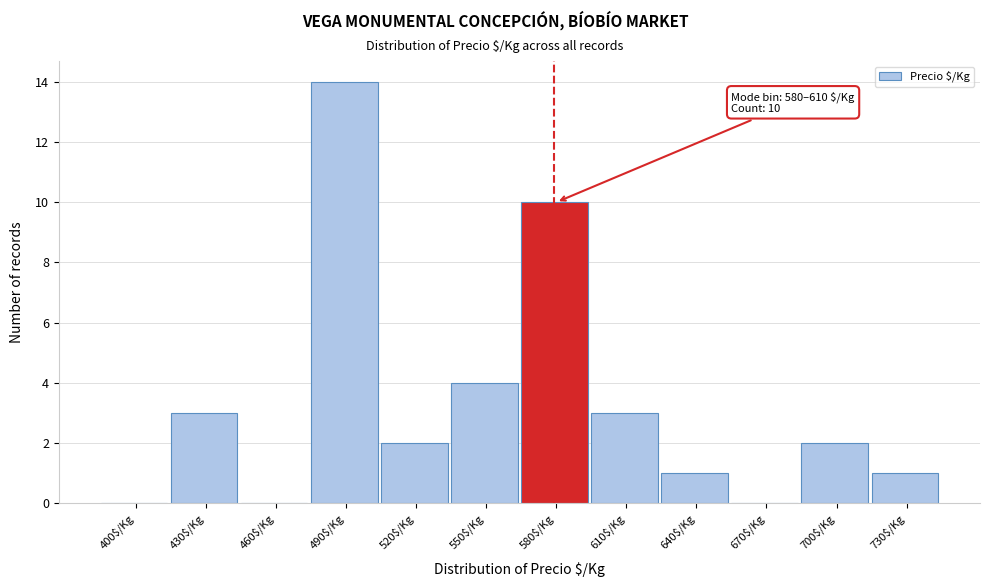

At which category does the chart reach its peak across all series?

490$/Kg